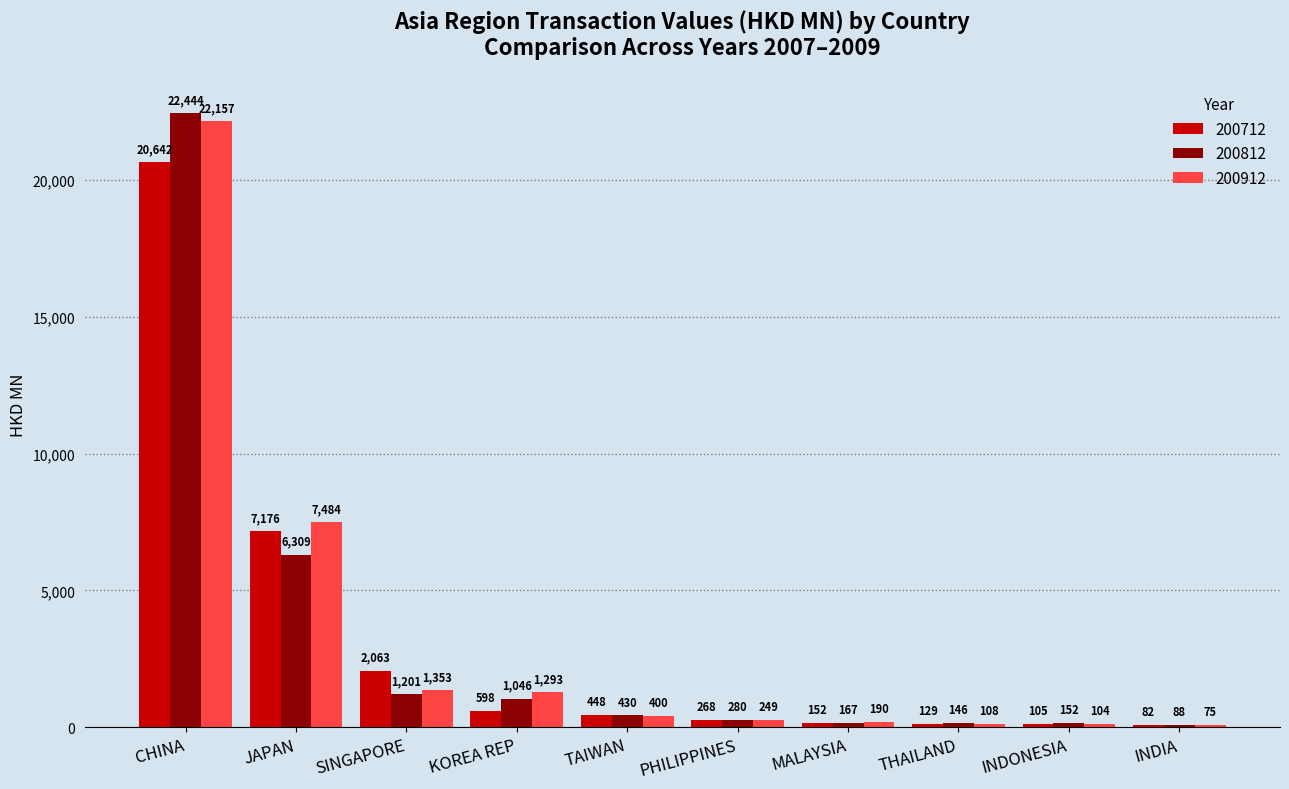

What is the spread (max minus min) of values at PHILIPPINES?

31.9